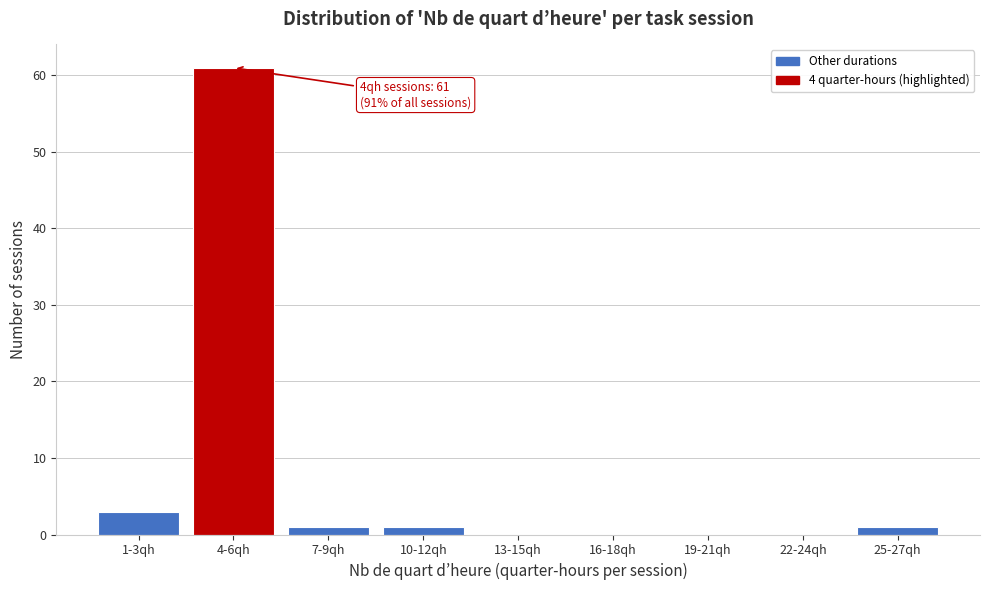

Reading right to left, transcribe all the data shown in this chart.

25-27qh=1	22-24qh=0	19-21qh=0	16-18qh=0	13-15qh=0	10-12qh=1	7-9qh=1	4-6qh=61	1-3qh=3